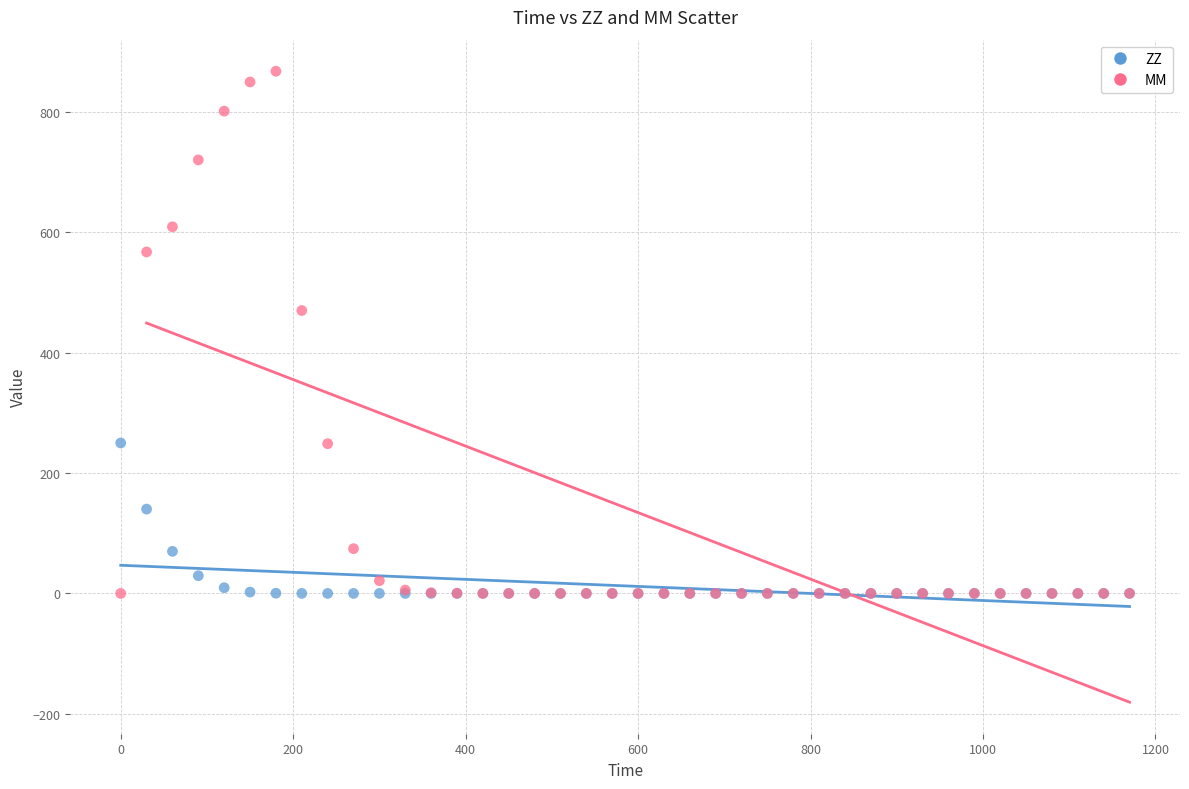

Which series has the widest spread of Y values?

MM